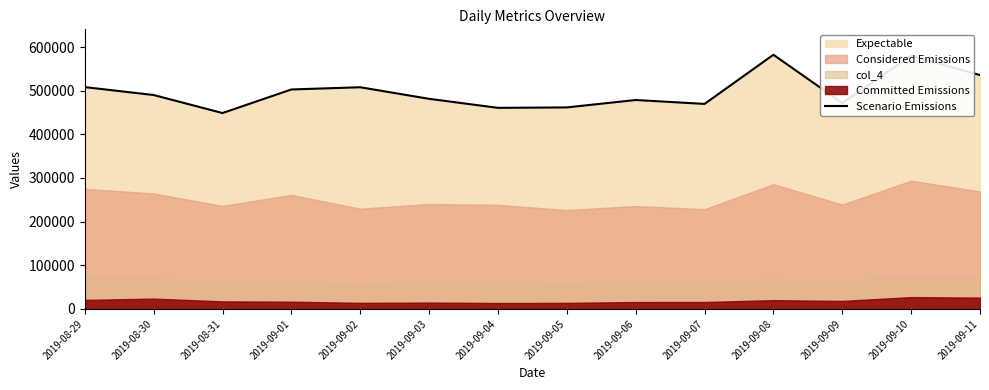

List the labels in order of value, largest first.

2019-09-08, 2019-09-10, 2019-09-11, 2019-08-29, 2019-09-02, 2019-09-01, 2019-08-30, 2019-09-03, 2019-09-06, 2019-09-09, 2019-09-07, 2019-09-05, 2019-09-04, 2019-08-31